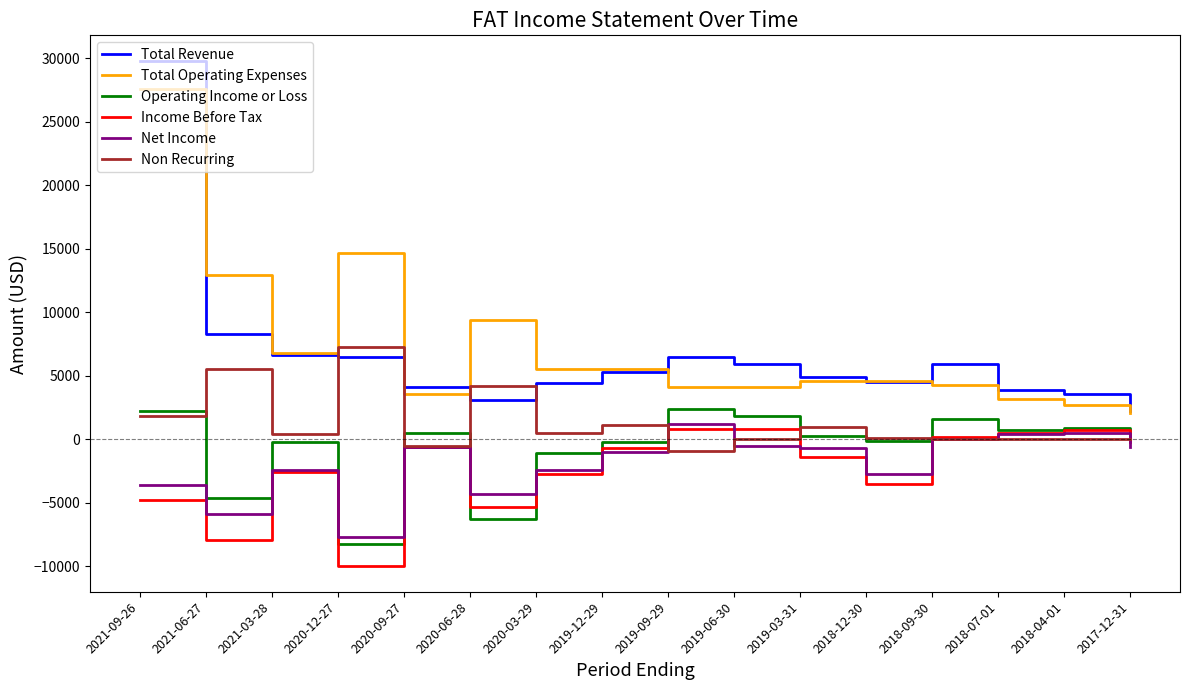

Which series has the widest spread of values?

Total Revenue